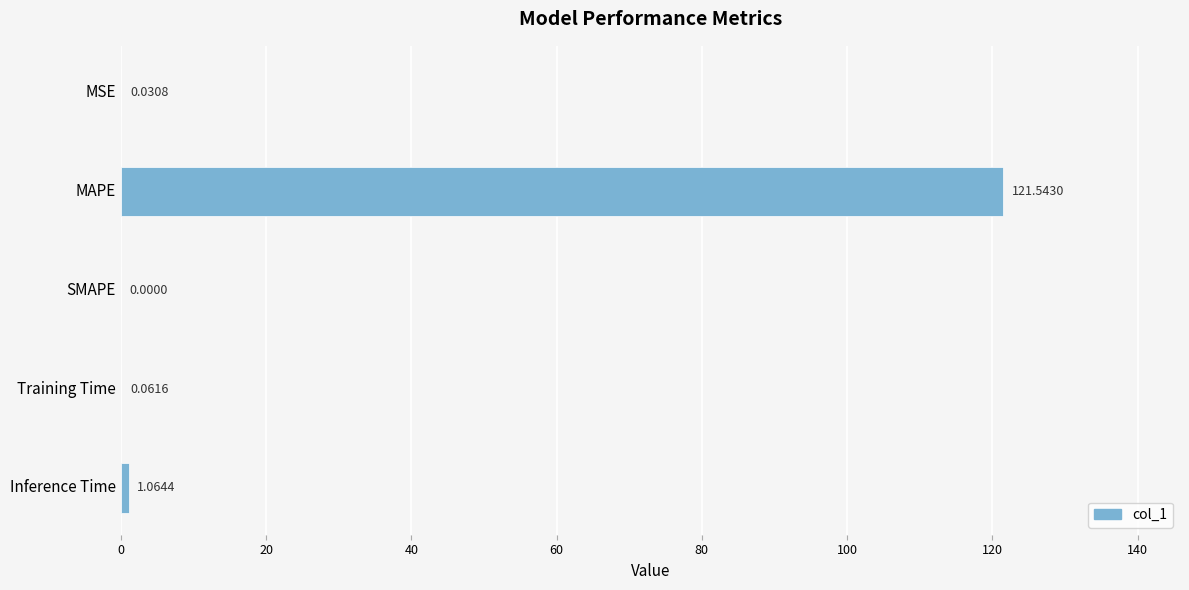

What is the change in value from MAPE to Training Time?

-121.5